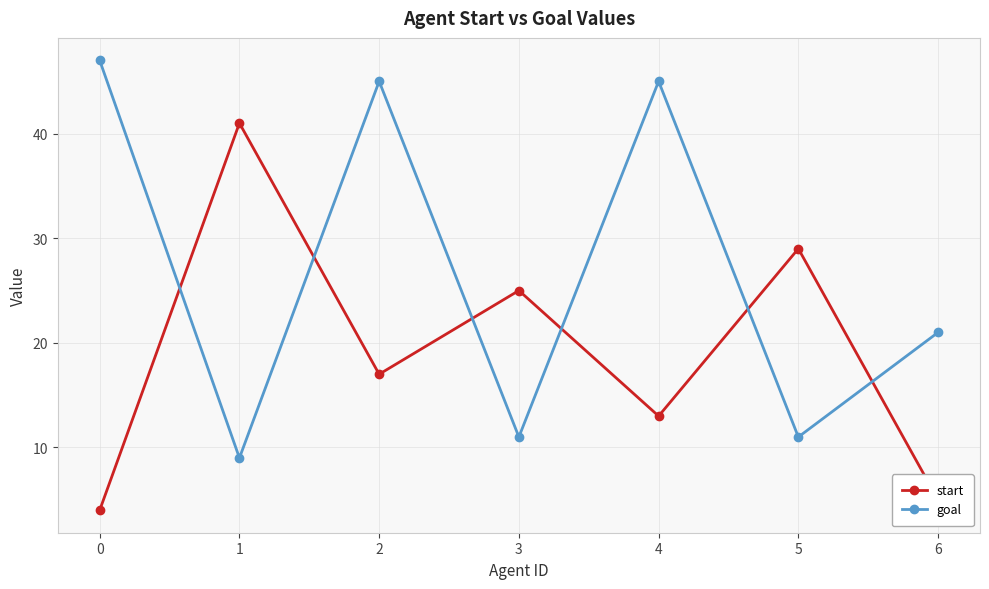

At which label is start closest to 22?

3